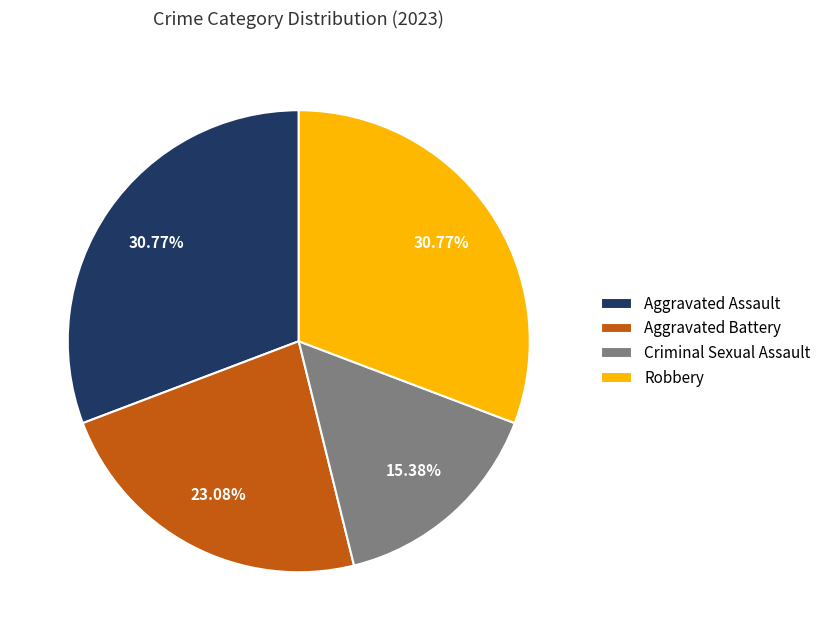

To the nearest percent, what percentage of the pie is Aggravated Battery?

23%